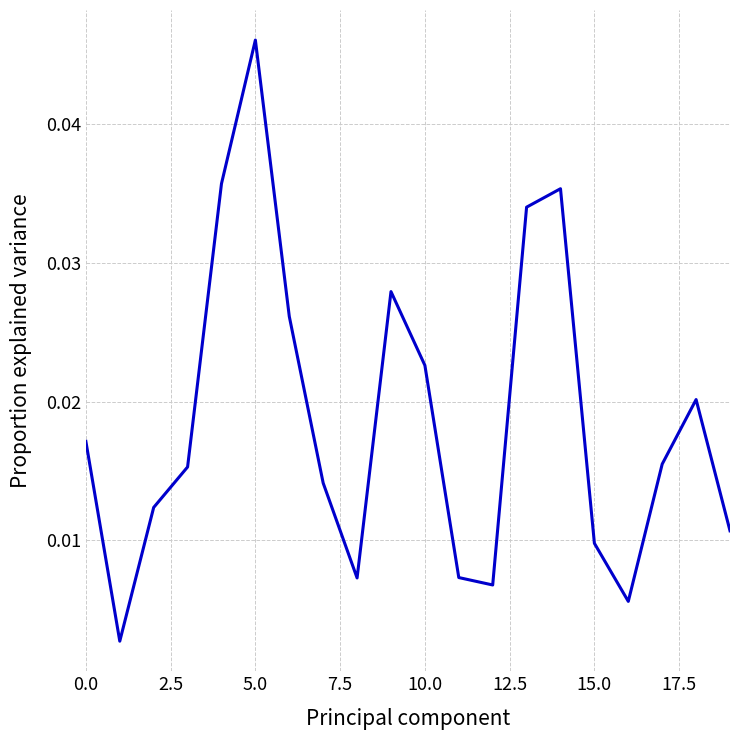

Is this an area chart (filled region under the line)?

No